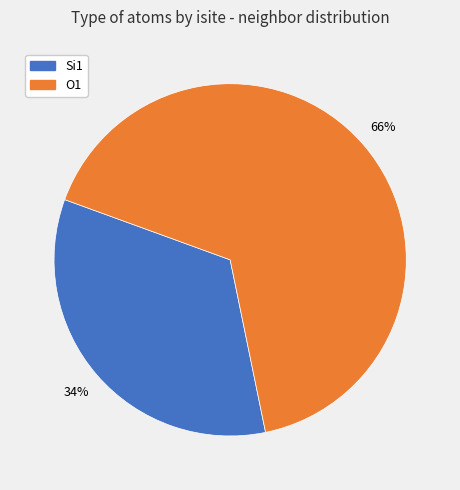

How many slices are in this pie chart?

2